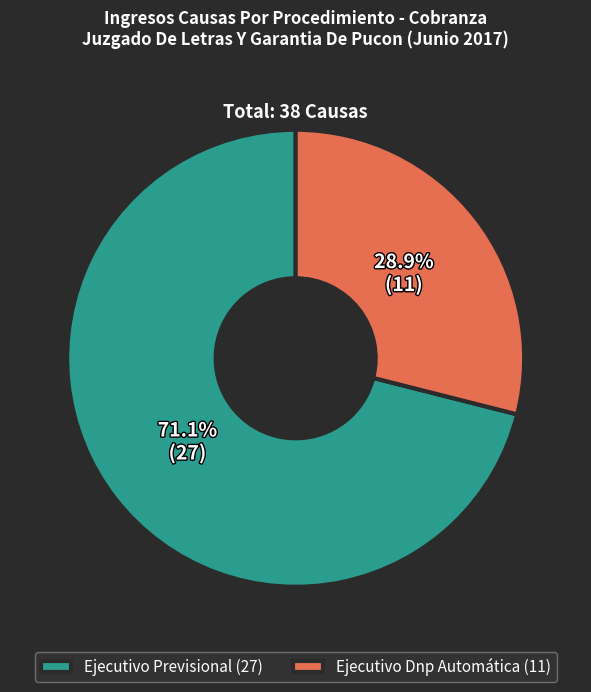

What percentage is the Ejecutivo Previsional slice, to the nearest percent?

71%